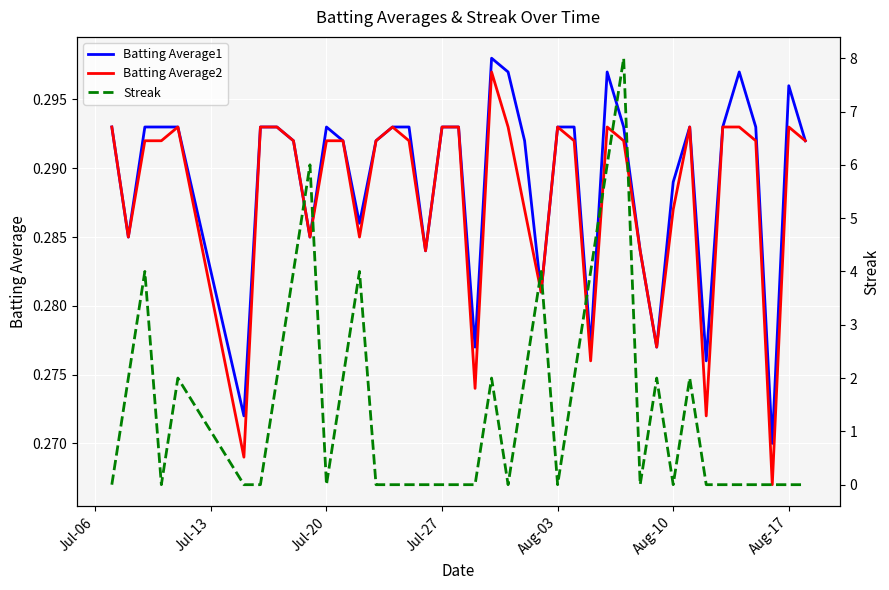

How many lines are shown in the chart?

3